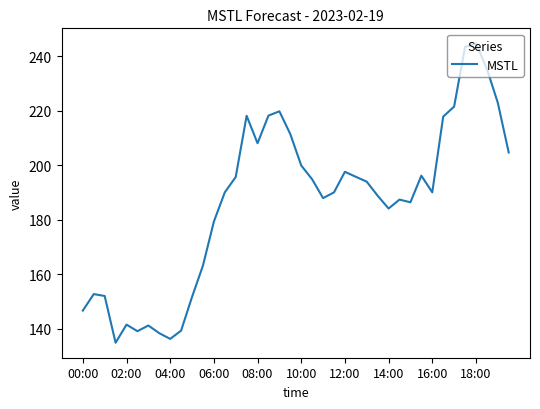

What is the maximum value shown in the chart?

244.7